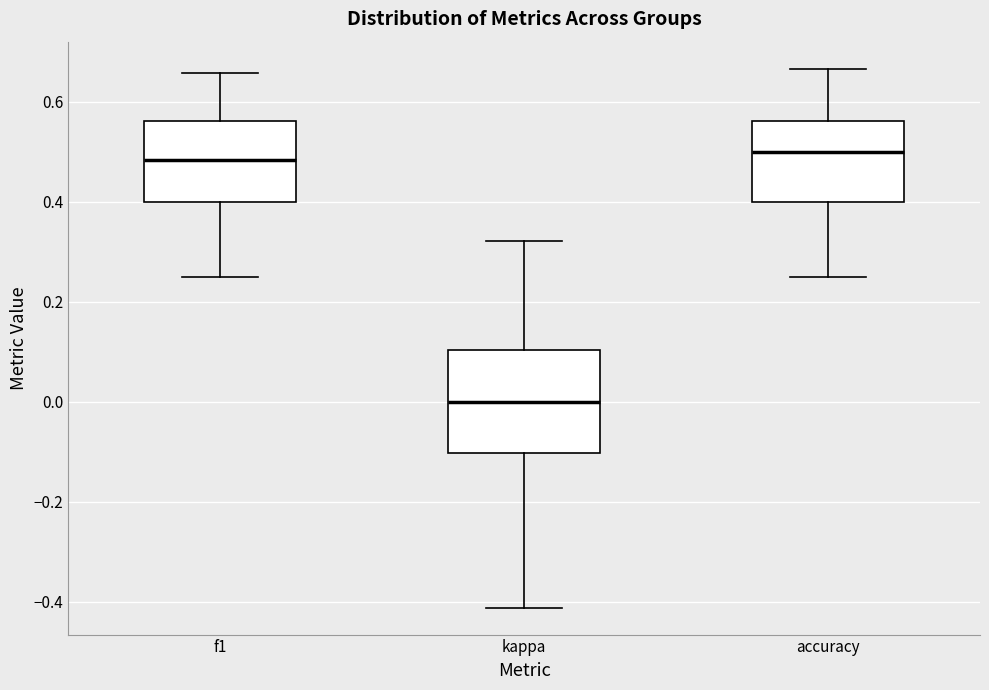

Where does the median line of the box for f1 sit on the y-axis? The values are not printed on the chart, so give them approximately, as read against the axis.

0.48